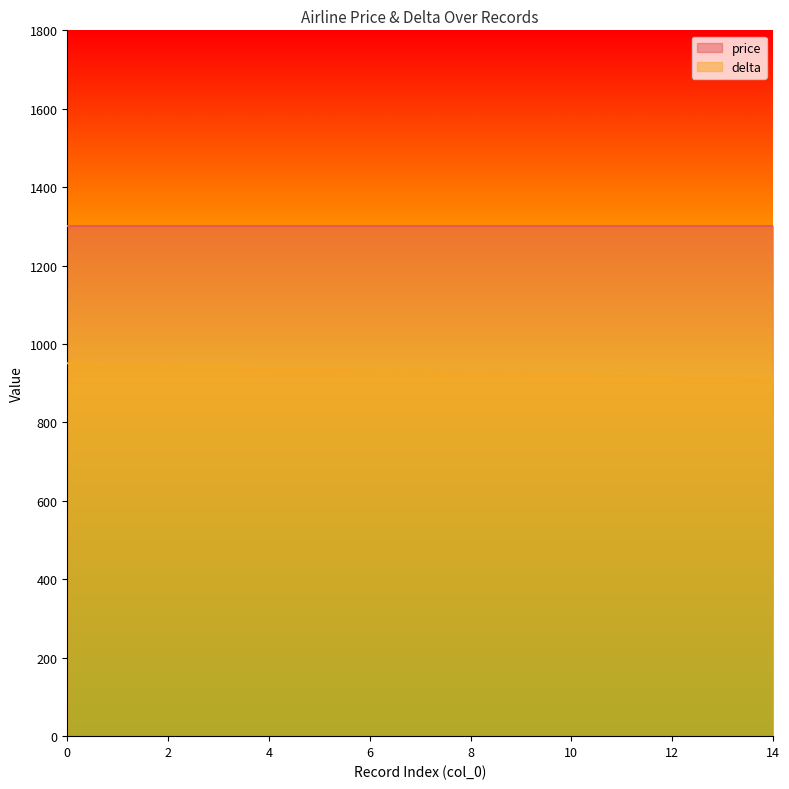

The chart shows a value of 532 at 13. True or false?

False